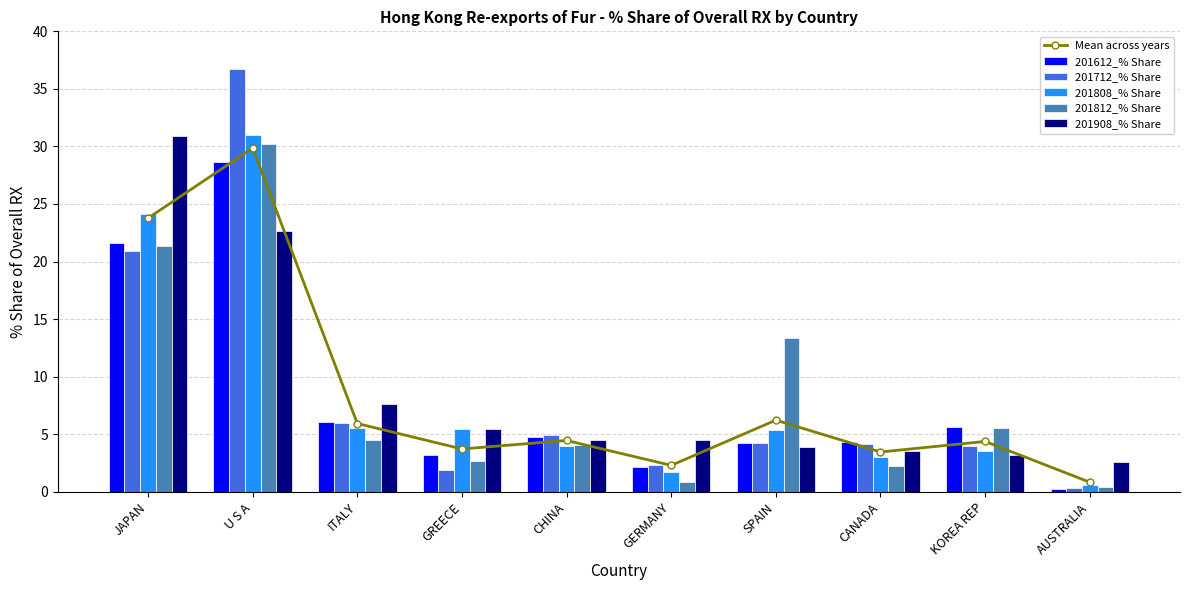

Which series changed the most between ITALY and GERMANY?

201612_% Share